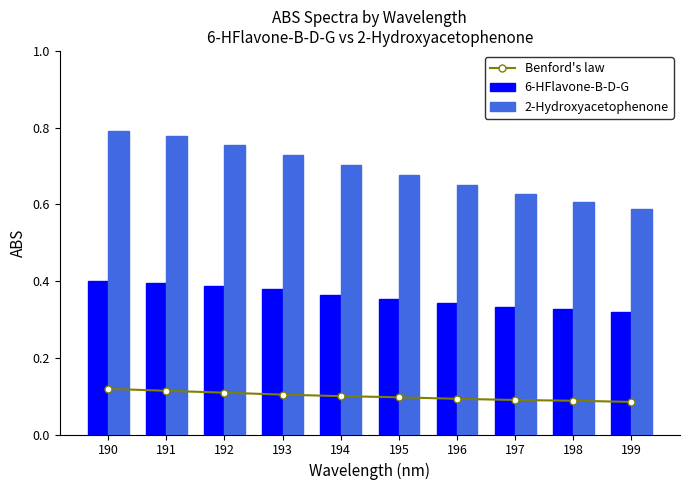

What is the total value across all series at 195?

1.1